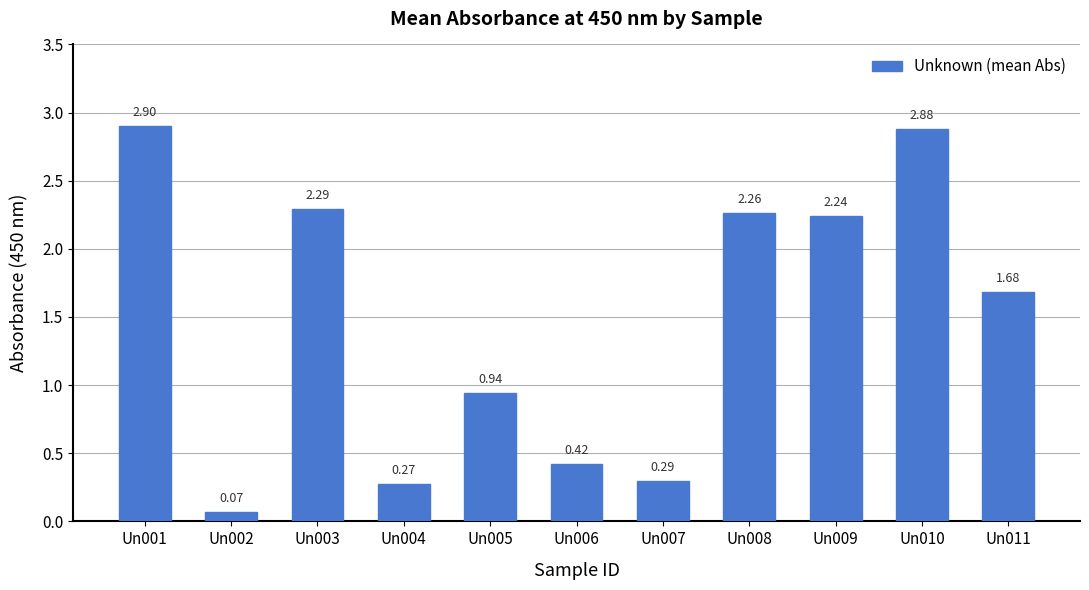

List the labels in order of value, smallest first.

Un002, Un004, Un007, Un006, Un005, Un011, Un009, Un008, Un003, Un010, Un001